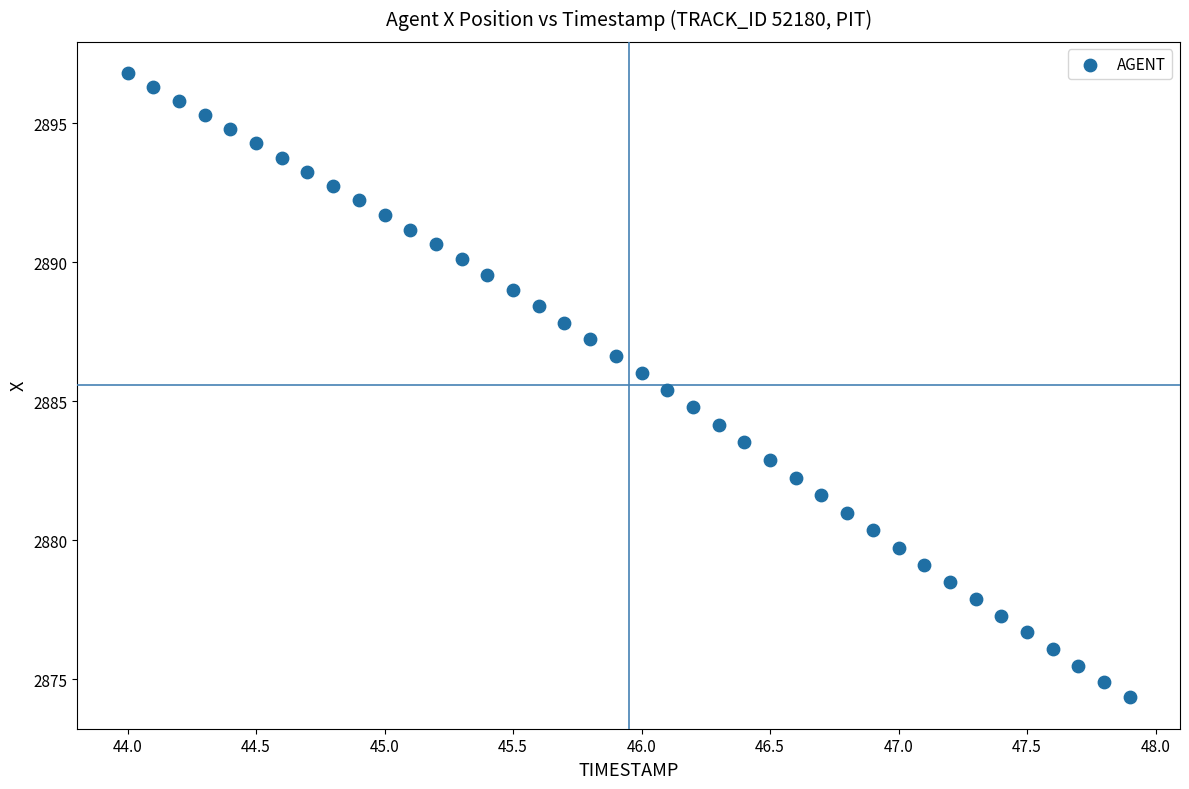

What is the range of X values (max minus min)?

3.9